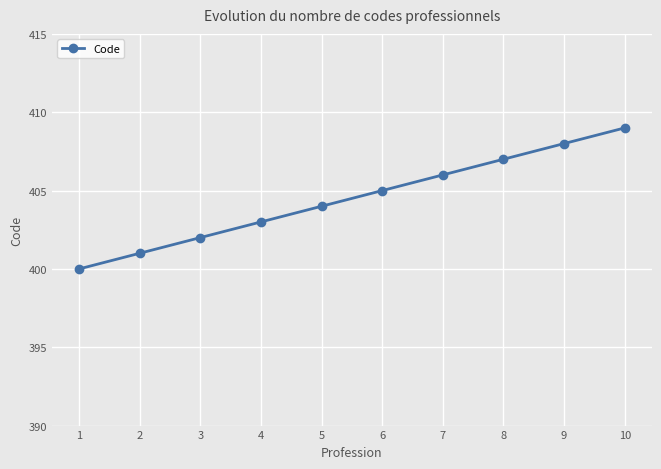

Reading left to right, transcribe all the data shown in this chart.

400	401	402	403	404	405	406	407	408	409